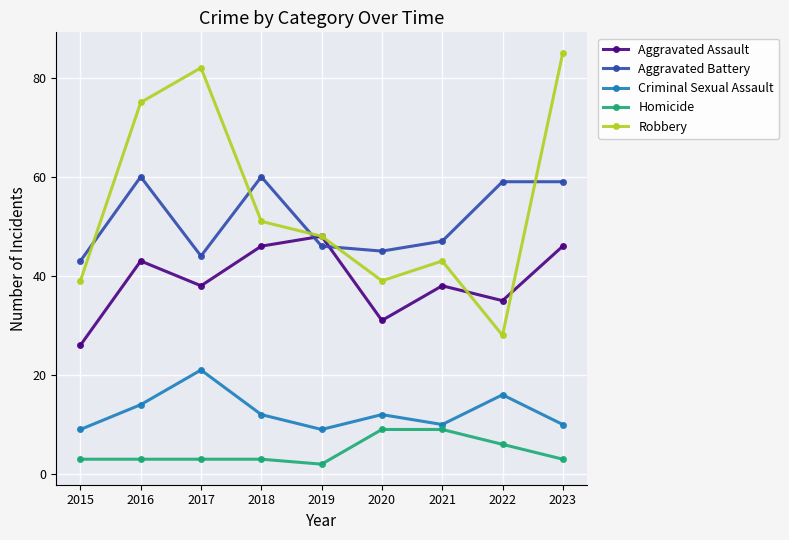

How many lines are shown in the chart?

5